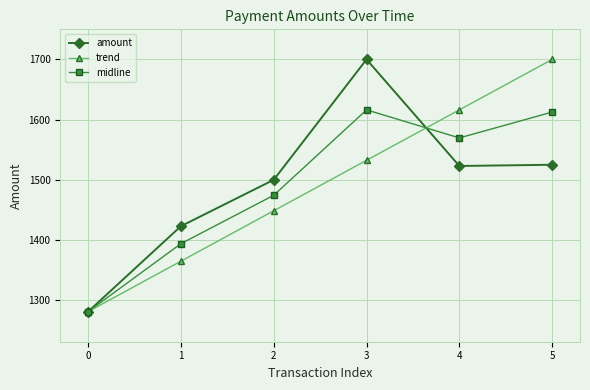

The value of midline at 1 is 2111.2. True or false?

False